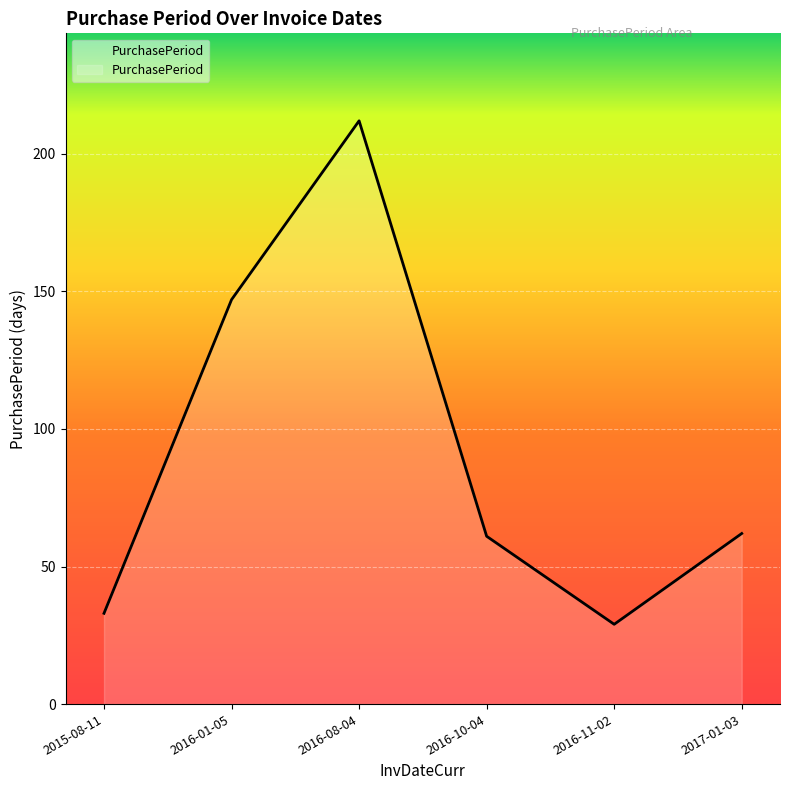

How many values are below 62?

3